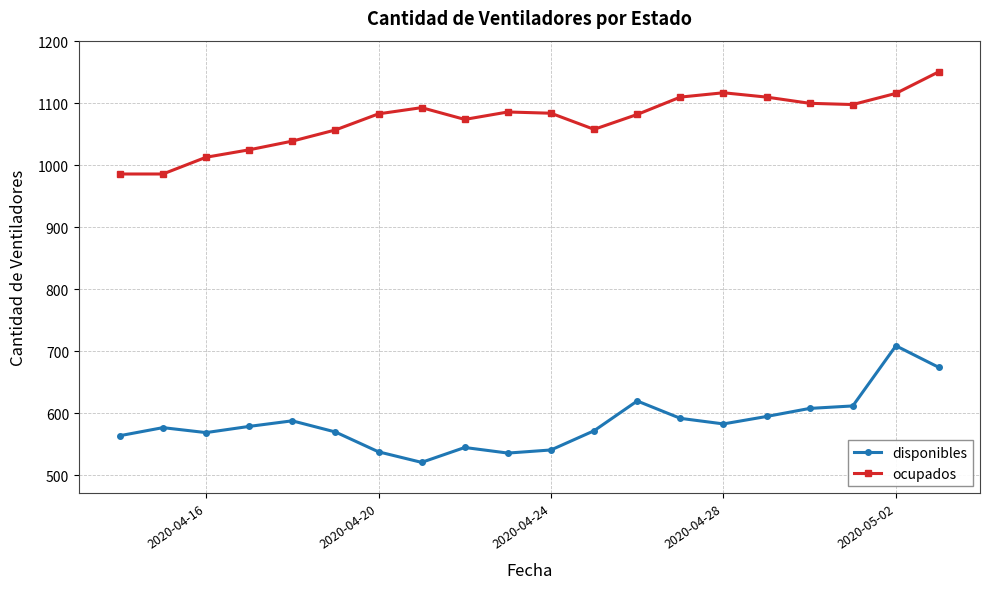

What are all the series names shown in the legend?

disponibles, ocupados